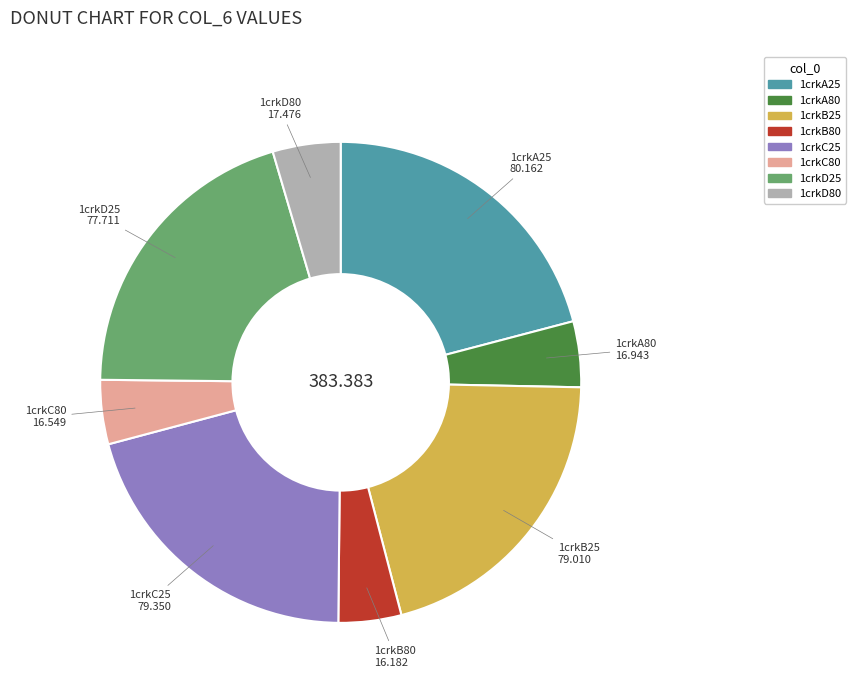

Is the sum of 1crkB80 and 1crkB25 greater than half?

No